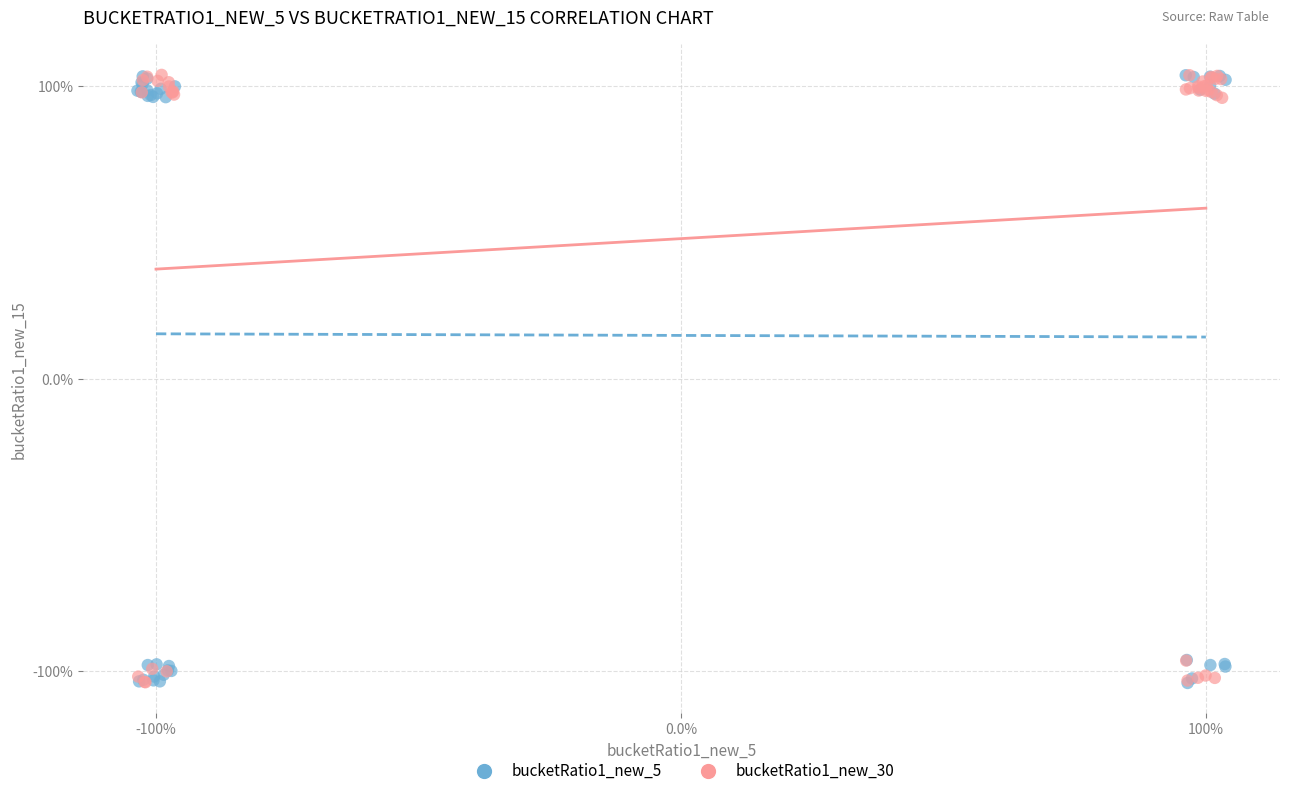

What are all the series names shown in the legend?

bucketRatio1_new_5, bucketRatio1_new_30